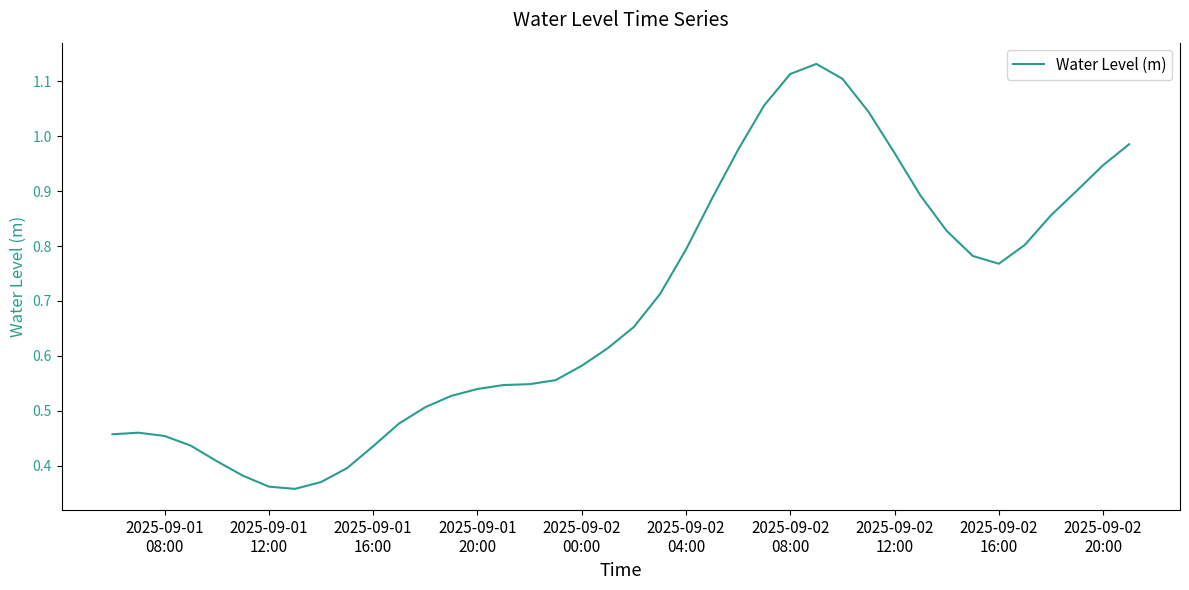

What is the maximum value shown in the chart?

1.1